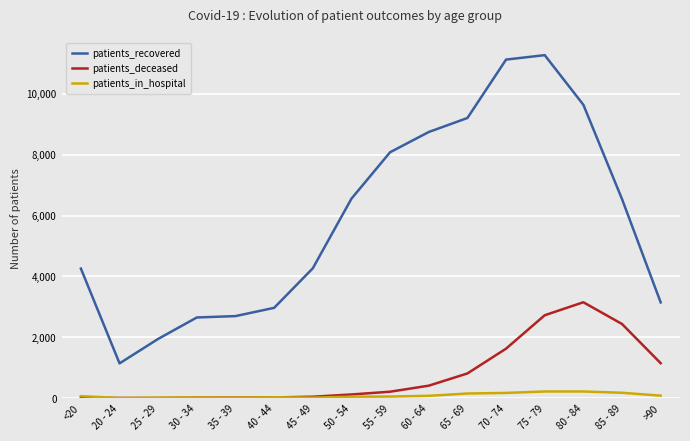

What is the difference between the patients_in_hospital values at <20 and 25 - 29?

48